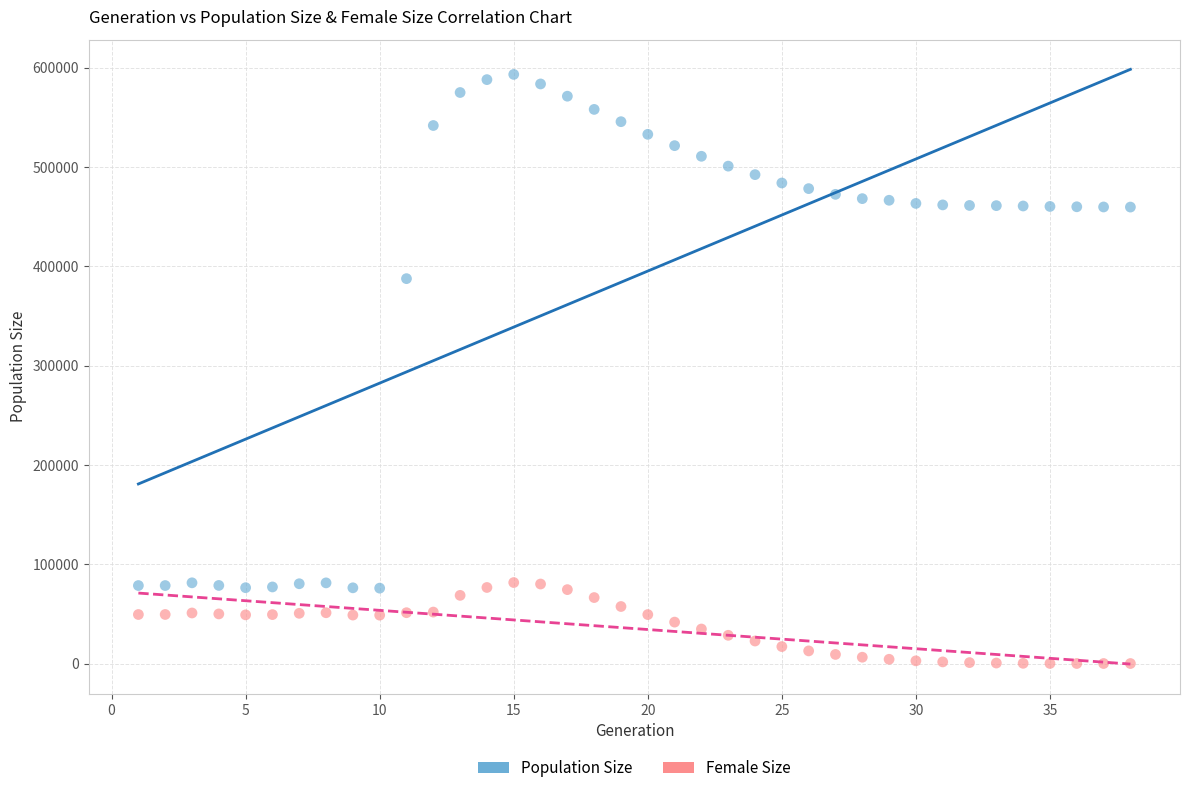

Which series has the largest Y range (max minus min)?

Population Size